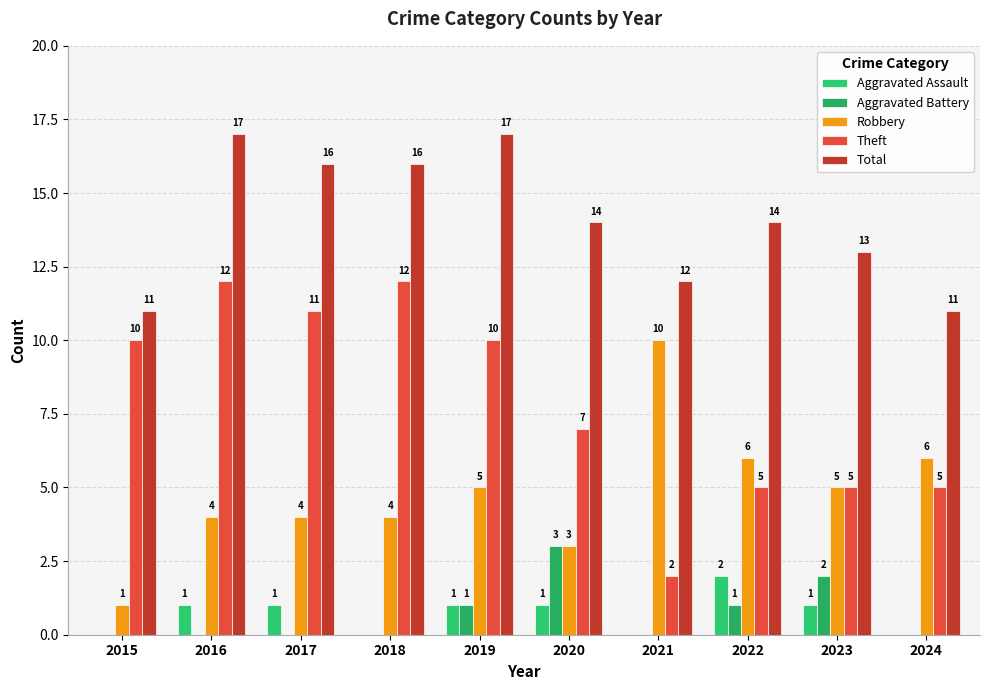

Which series has the widest spread of values?

Theft